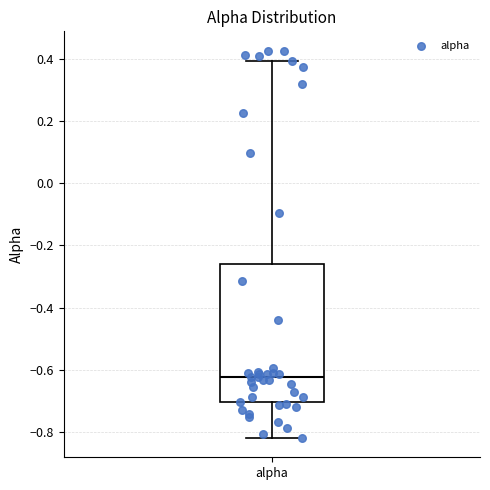

Transcribe this box plot: give where the median line is, the range the box spans, and where the two whiskers end, as read against the y-axis. The values are not printed on the chart, so give them approximately, as read against the axis.

median -0.62, box -0.70 to -0.26, whiskers -0.82 to 0.40